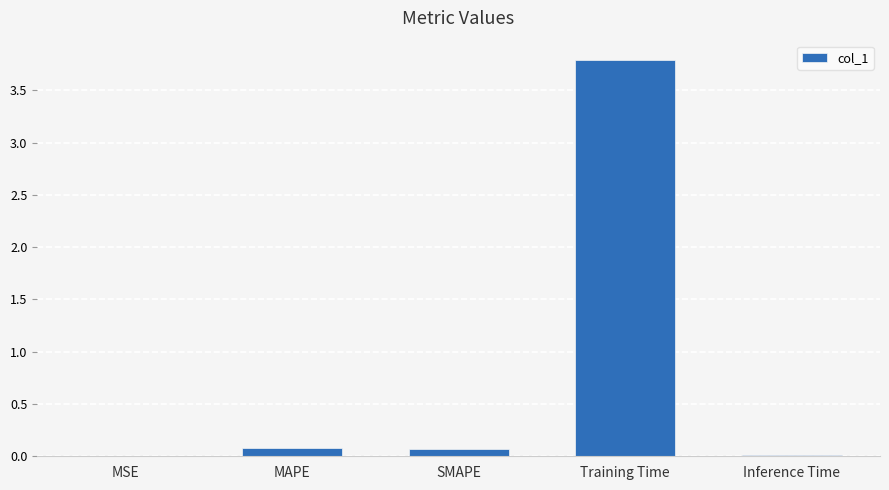

What is the sum of all values?

4.0